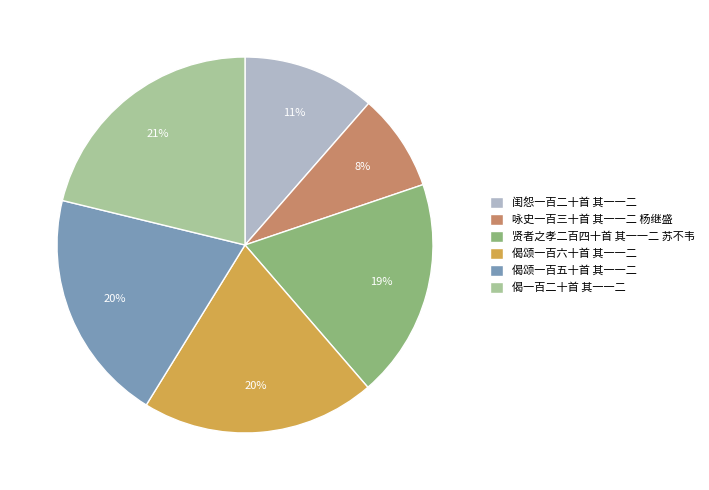

The 咏史一百三十首 其一一二 杨继盛 slice represents 1% of the pie. True or false?

False